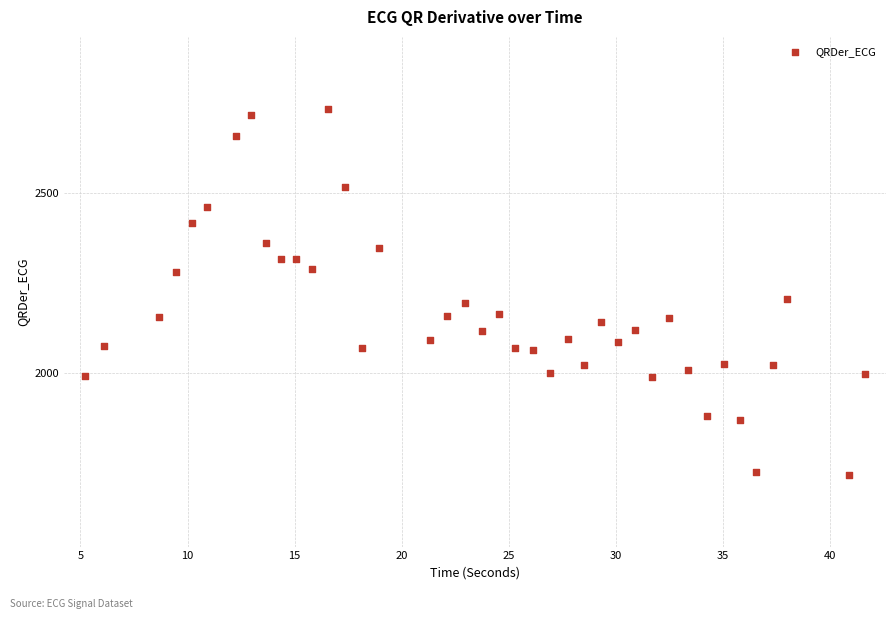

What is the range of Y values (max minus min)?

1014.9